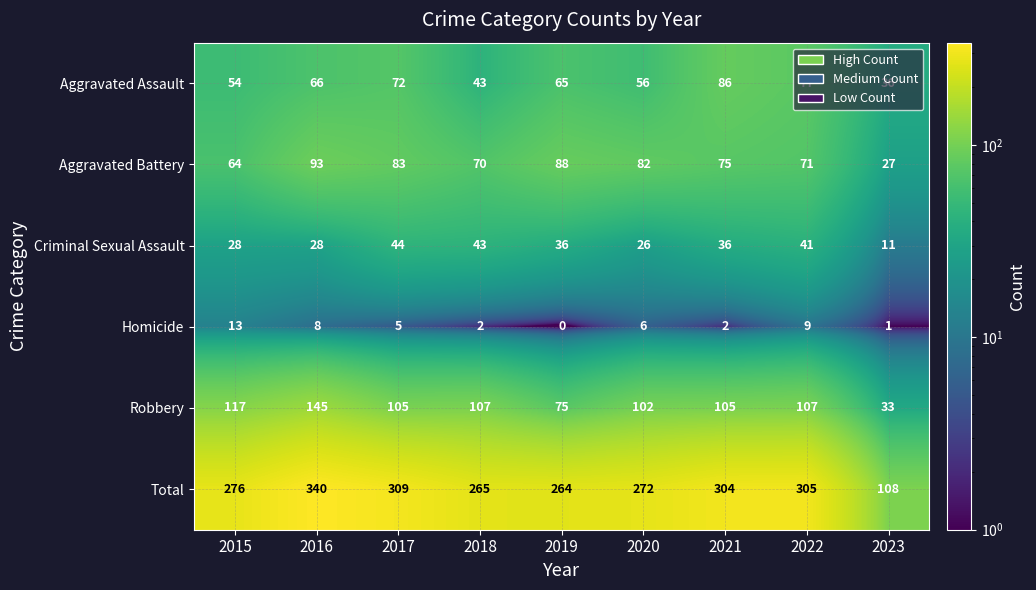

How many data points in Aggravated Battery are less than 75?

4